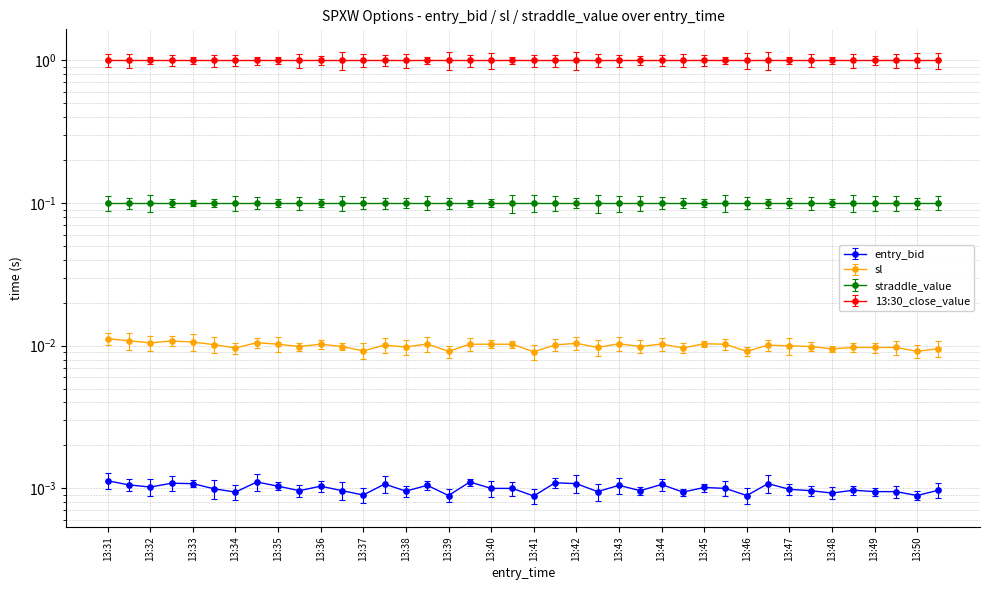

Which series has the widest spread of values?

sl